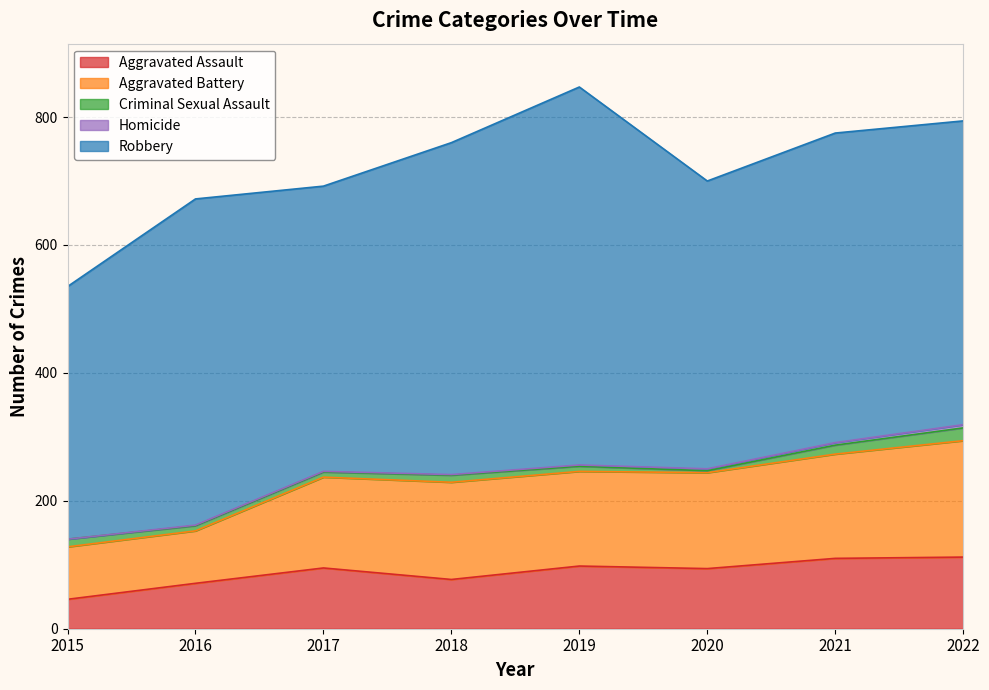

List the labels in order of Aggravated Battery value, smallest first.

2015, 2016, 2017, 2019, 2020, 2018, 2021, 2022